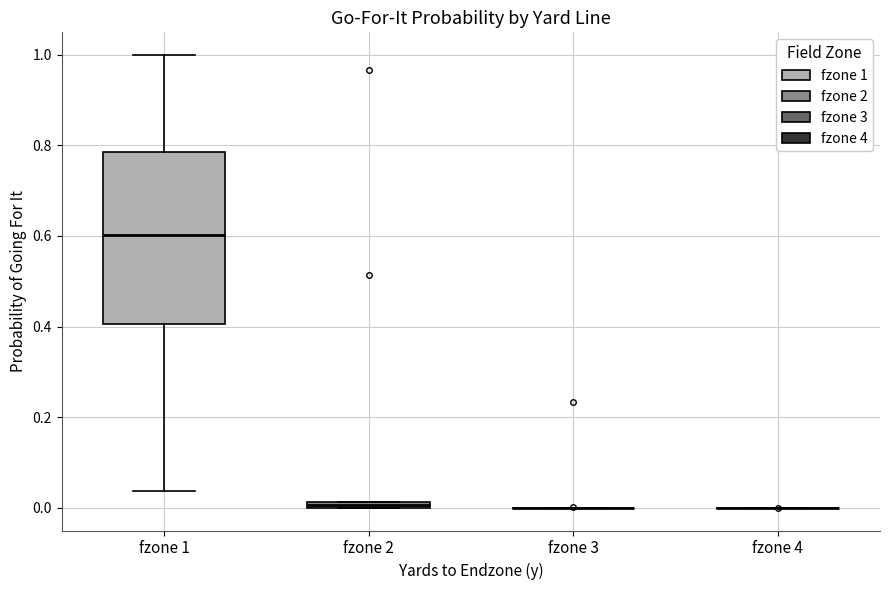

Comparing the boxes themselves (not the whiskers), which one is the tallest?

fzone 1